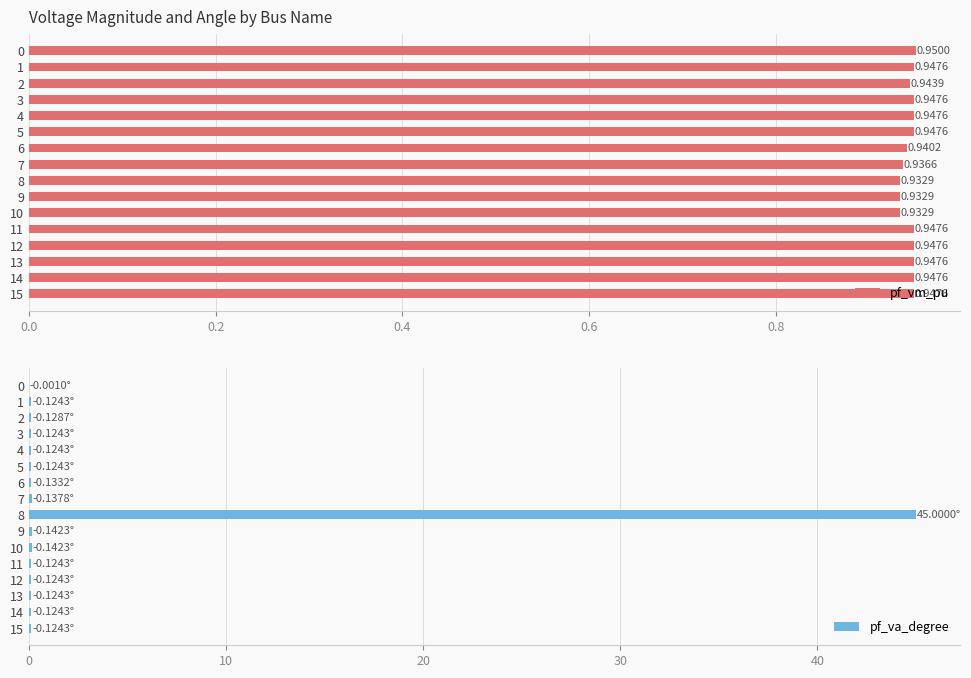

At which label is pf_vm_pu closest to 0?

8